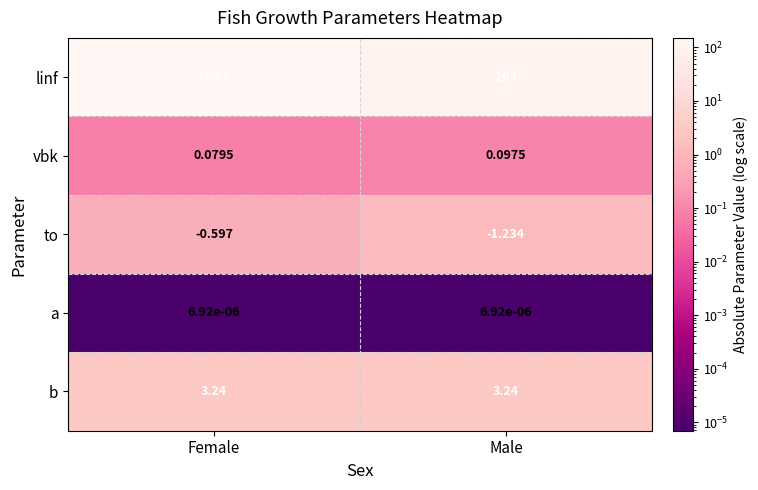

Which series has the largest total across all categories?

linf